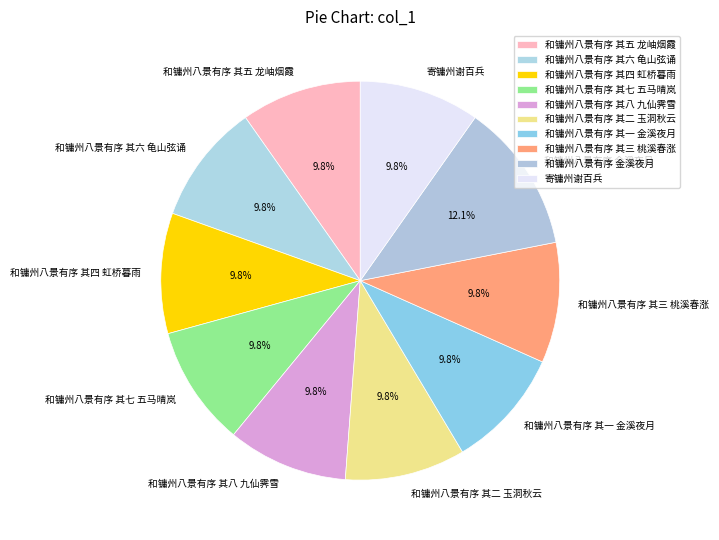

Is it true that 和镛州八景有序 其八 九仙霁雪 is 25% of the pie?

False